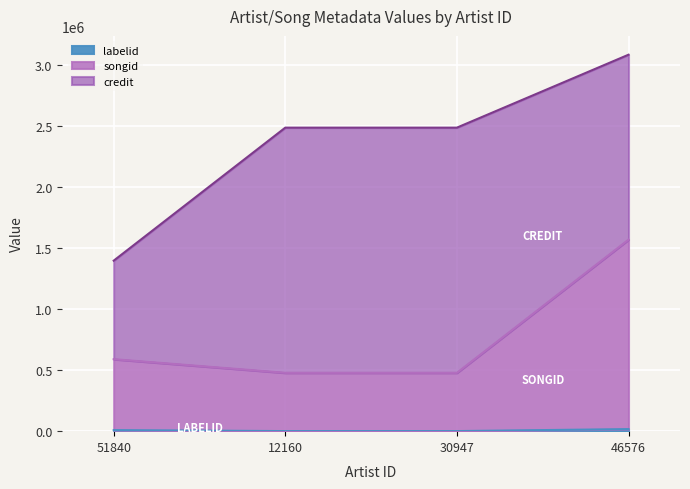

What is the difference between the labelid values at 12160 and 51840?

7881